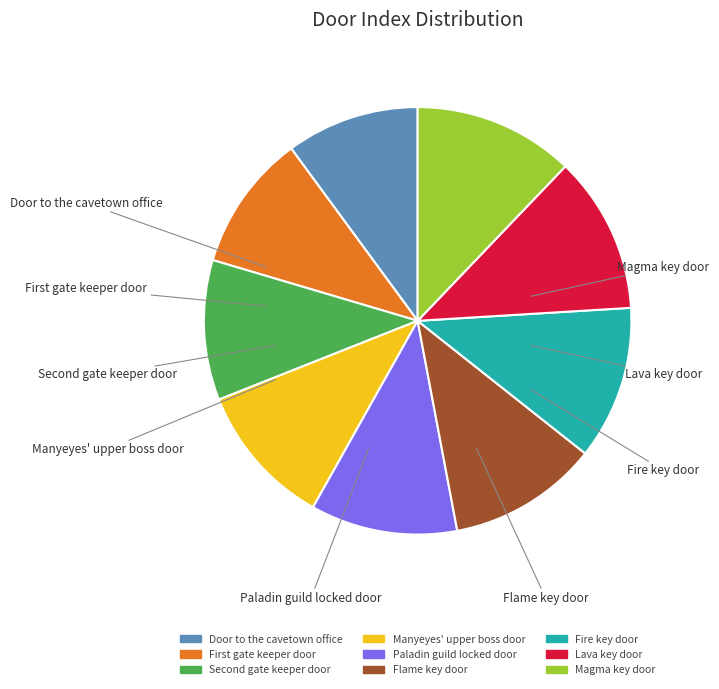

Does Flame key door account for over 50% of the chart?

No